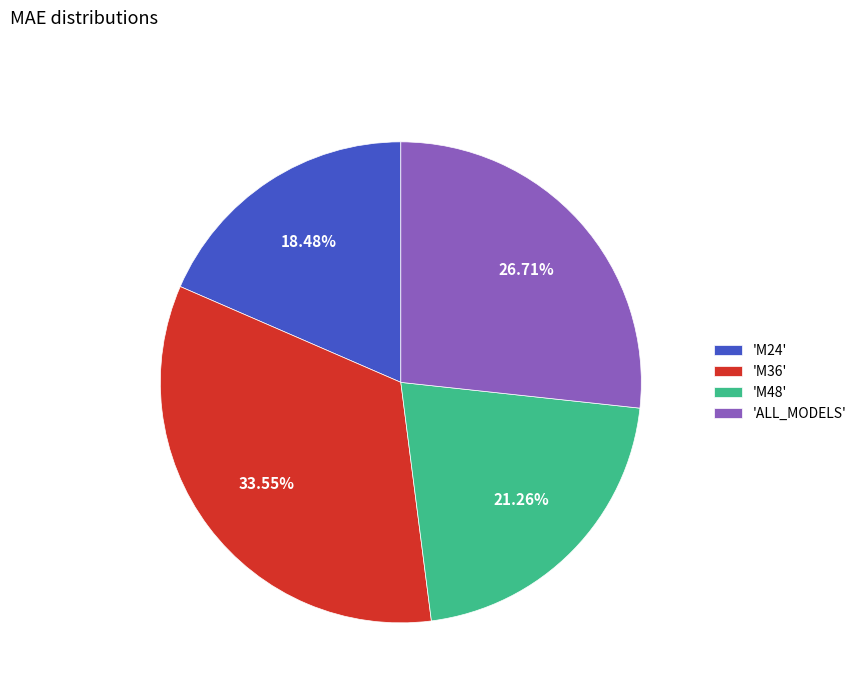

Rank the categories by value from highest to lowest.

'M36', 'ALL_MODELS', 'M48', 'M24'